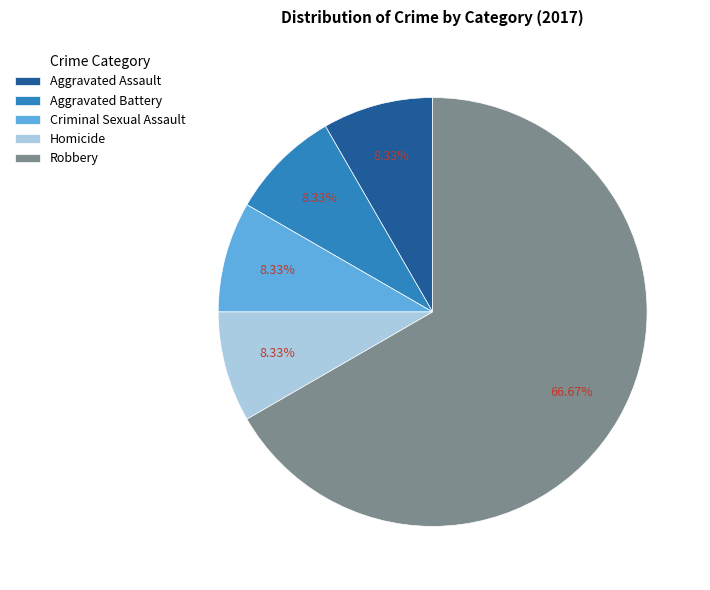

Is it true that Aggravated Assault is 8% of the pie?

True